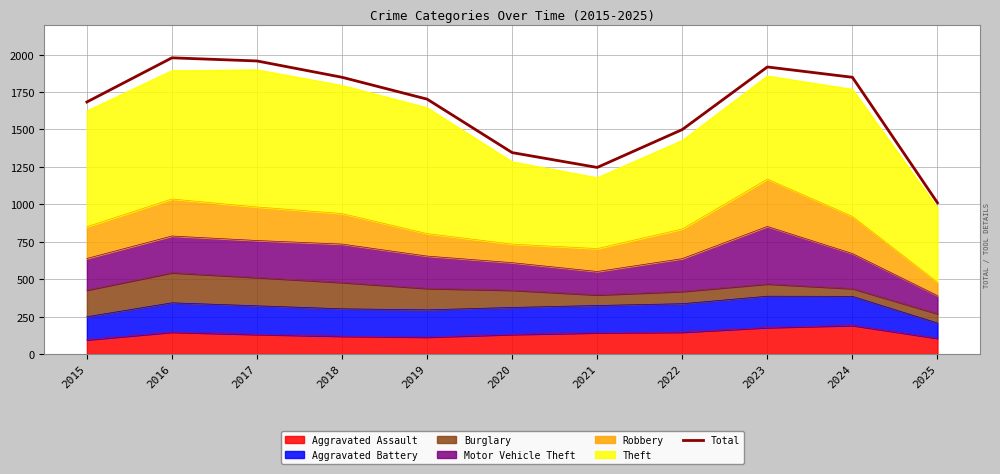

Rank the categories by value from highest to lowest.

2016, 2017, 2023, 2018, 2024, 2019, 2015, 2022, 2020, 2021, 2025